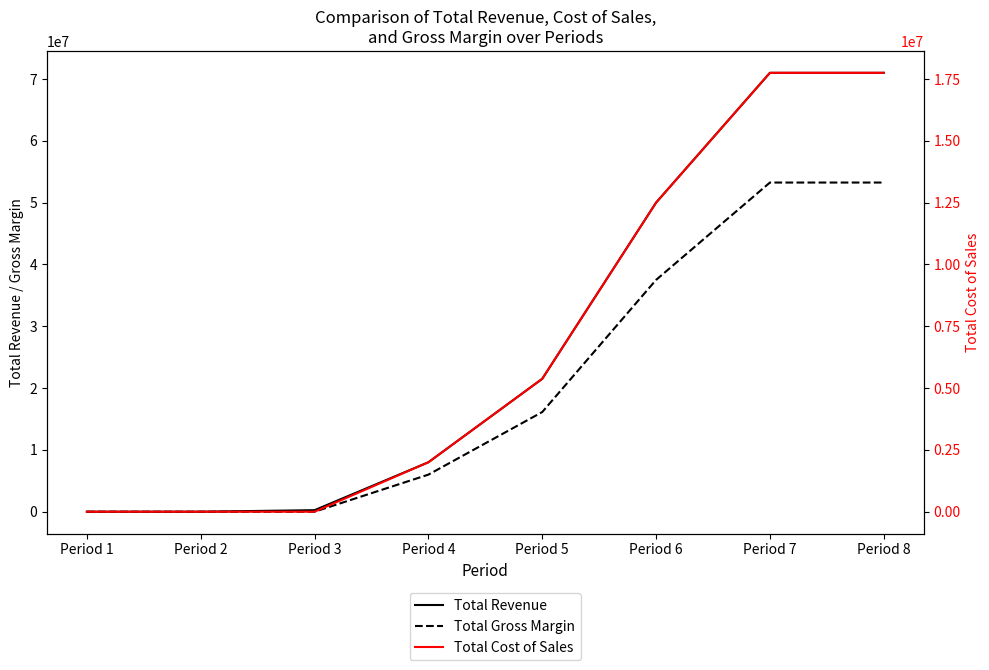

At how many categories does at least one series exceed 13441880?

4